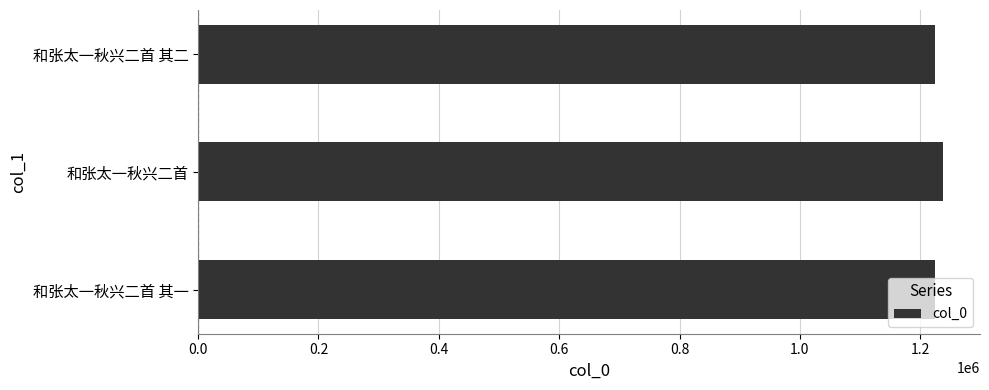

What is the ratio of the value at 和张太一秋兴二首 to the value at 和张太一秋兴二首 其二?

1.0